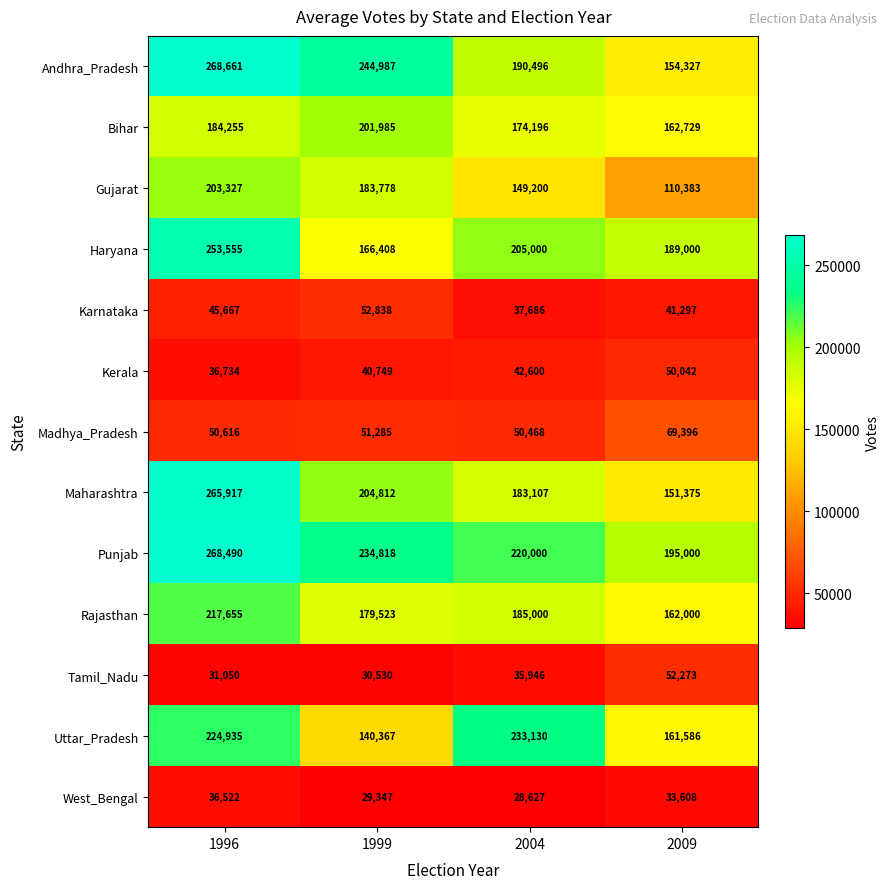

Between 1996 and 1999, which series saw the biggest shift?

Haryana